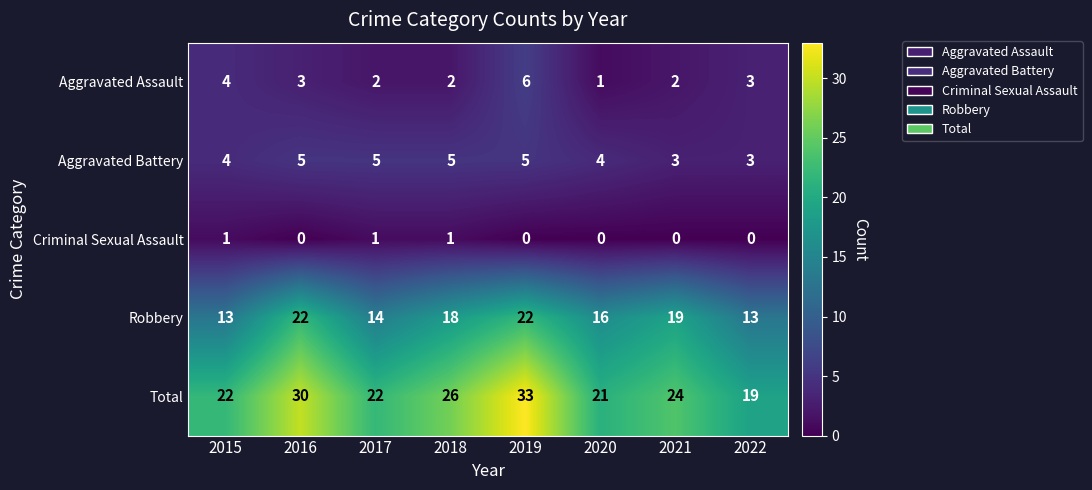

What is the difference between the Total values at 2018 and 2022?

7